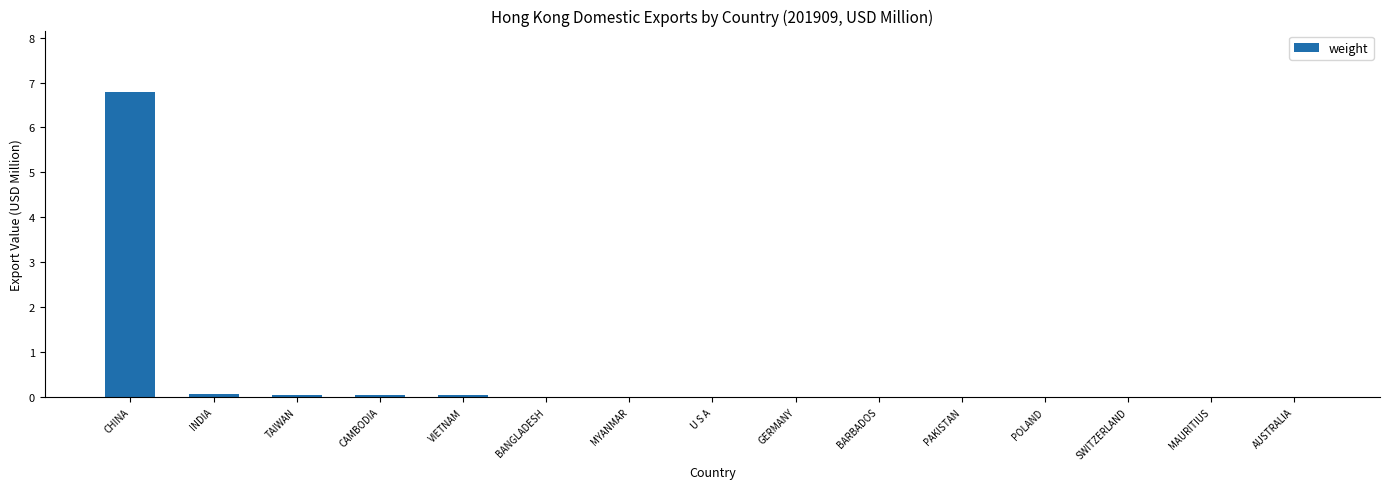

The chart shows a value of 0.0 at AUSTRALIA. True or false?

True